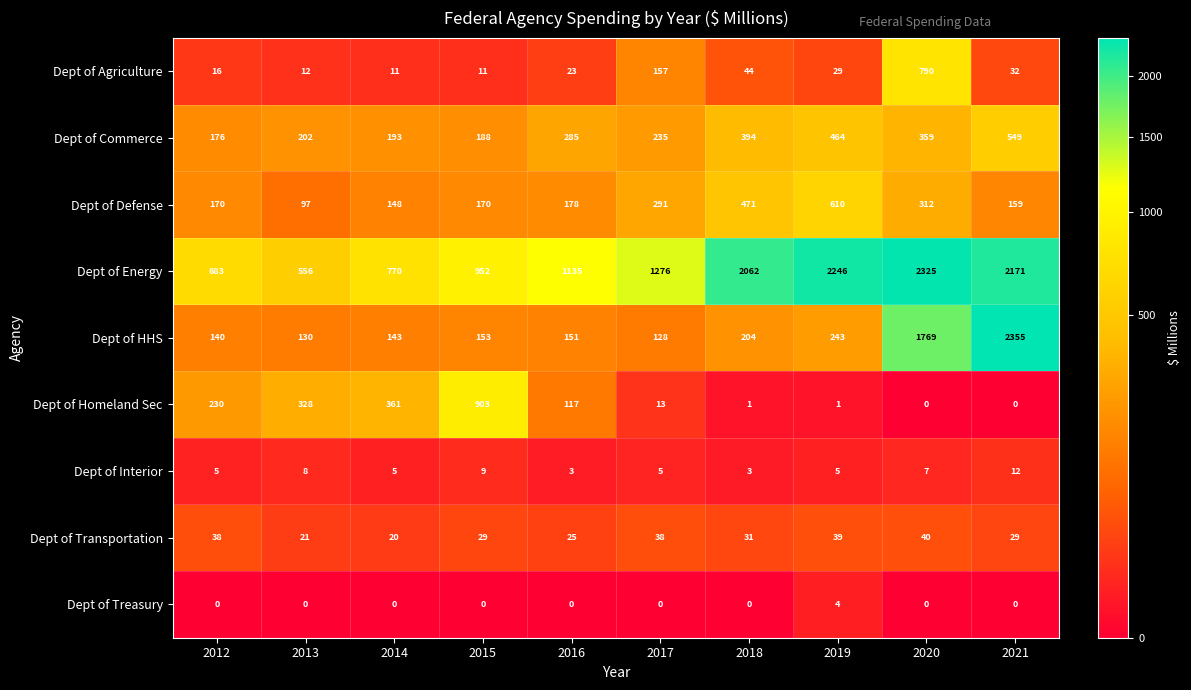

Which series has the widest spread of values?

Dept of HHS